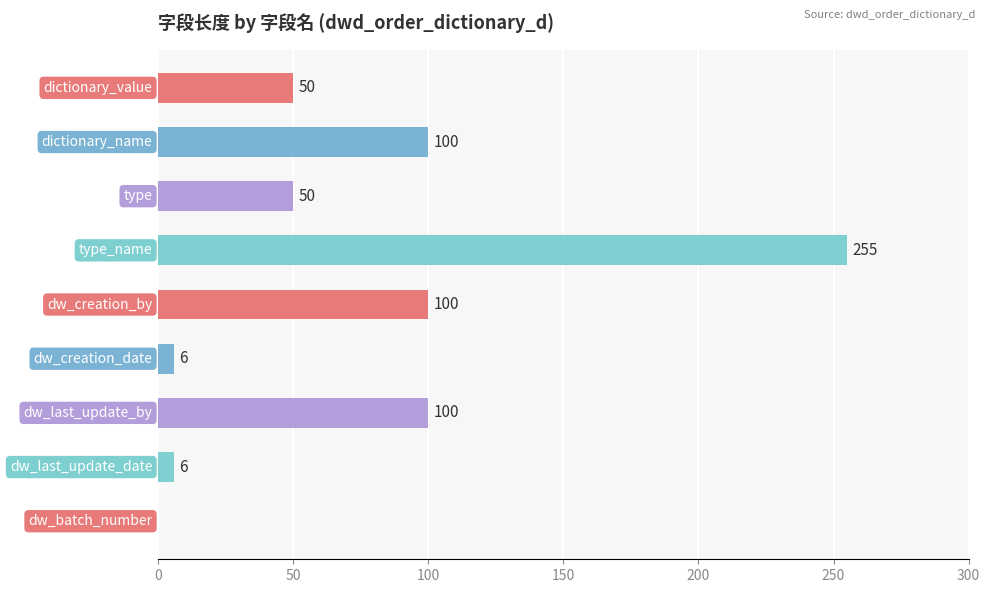

What is the greatest value displayed?

255